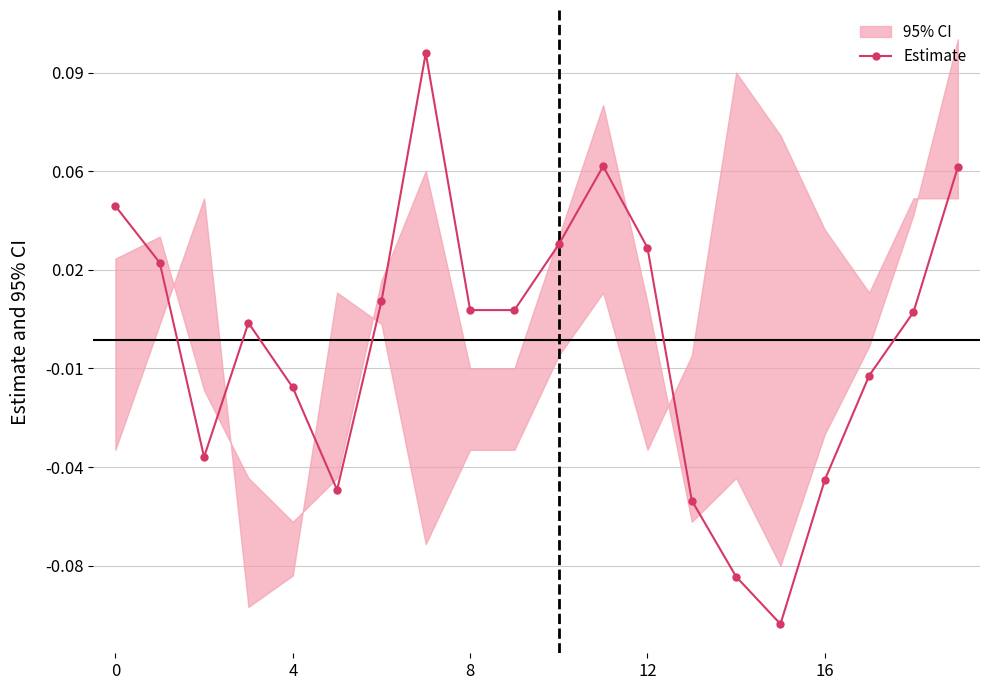

The chart shows a value of 0.0 at 10. True or false?

False